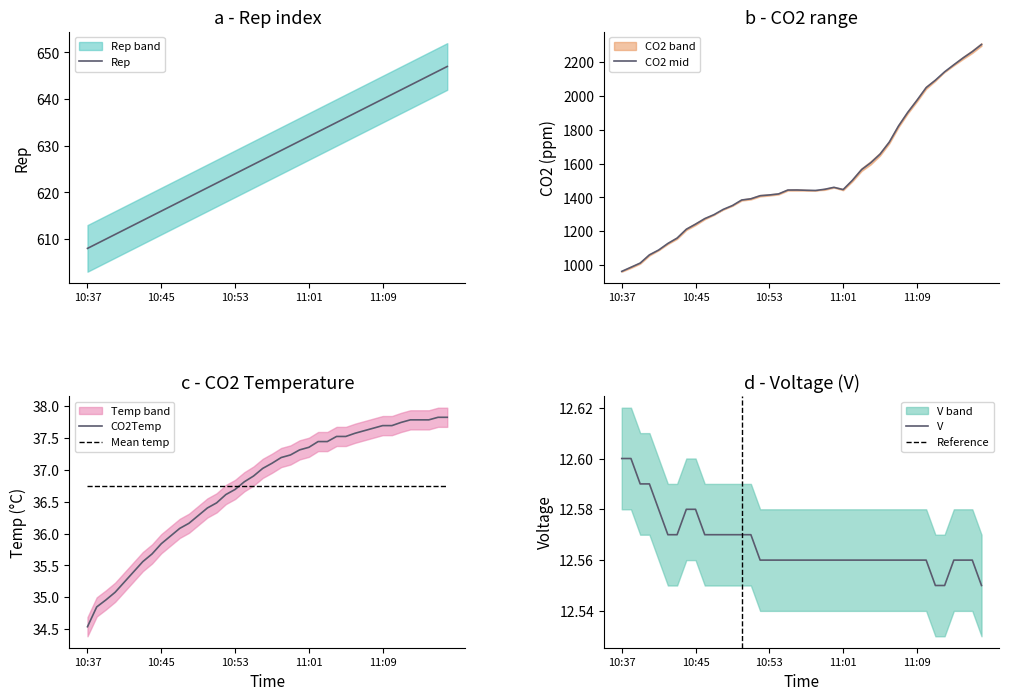

Is it true that CO2lo equals 288.7 at CO2hi?

False